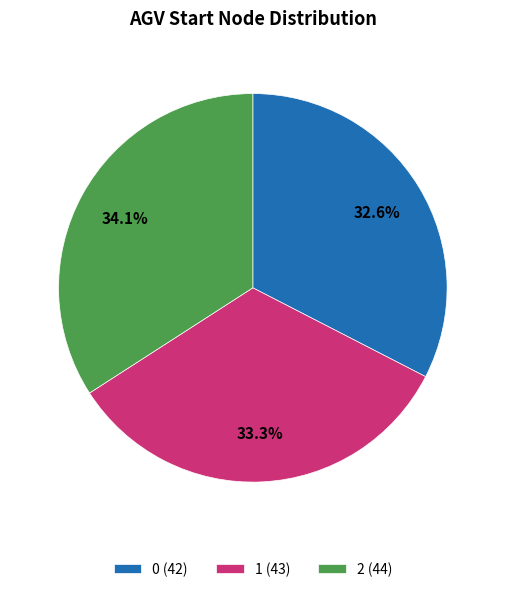

Is it true that 0 is 25% of the pie?

False